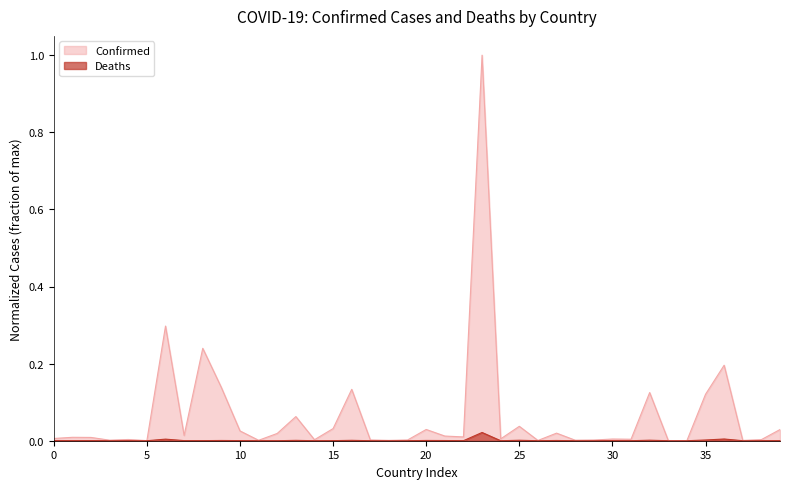

Rank the series by their average value, from lowest to highest.

Deaths, Confirmed